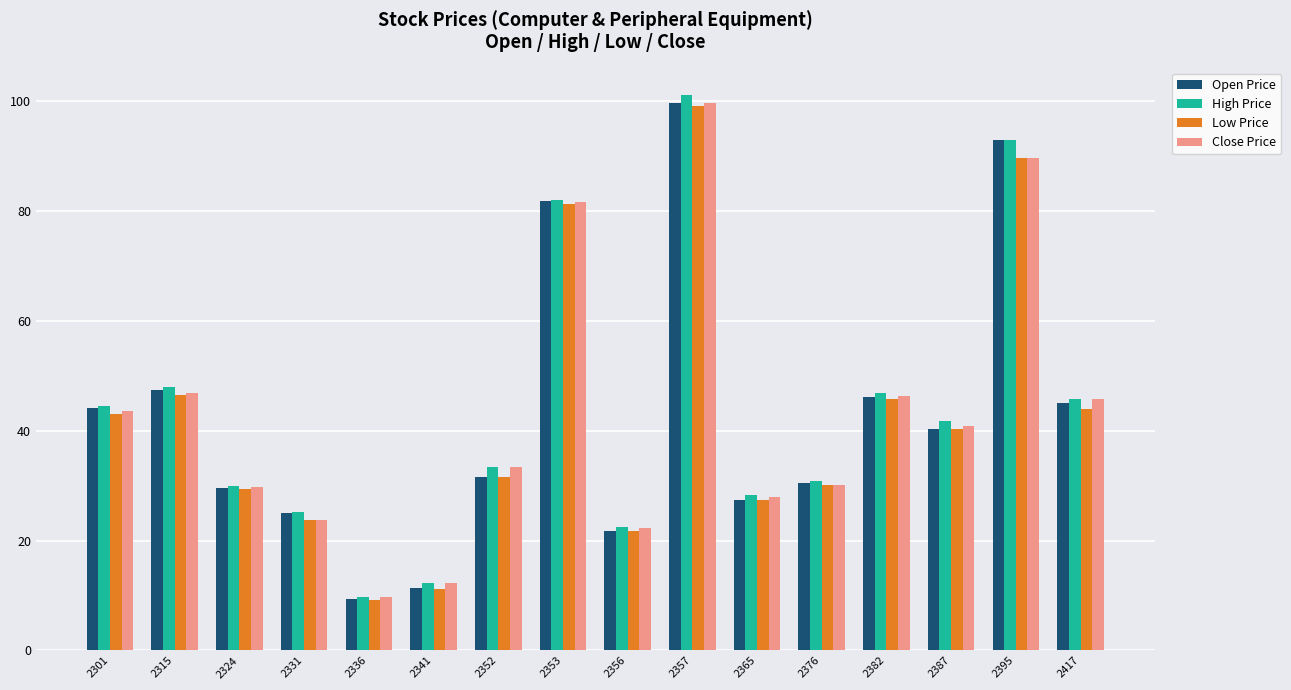

What is the sum of the Low Price values at 2382 and 2387?

86.0